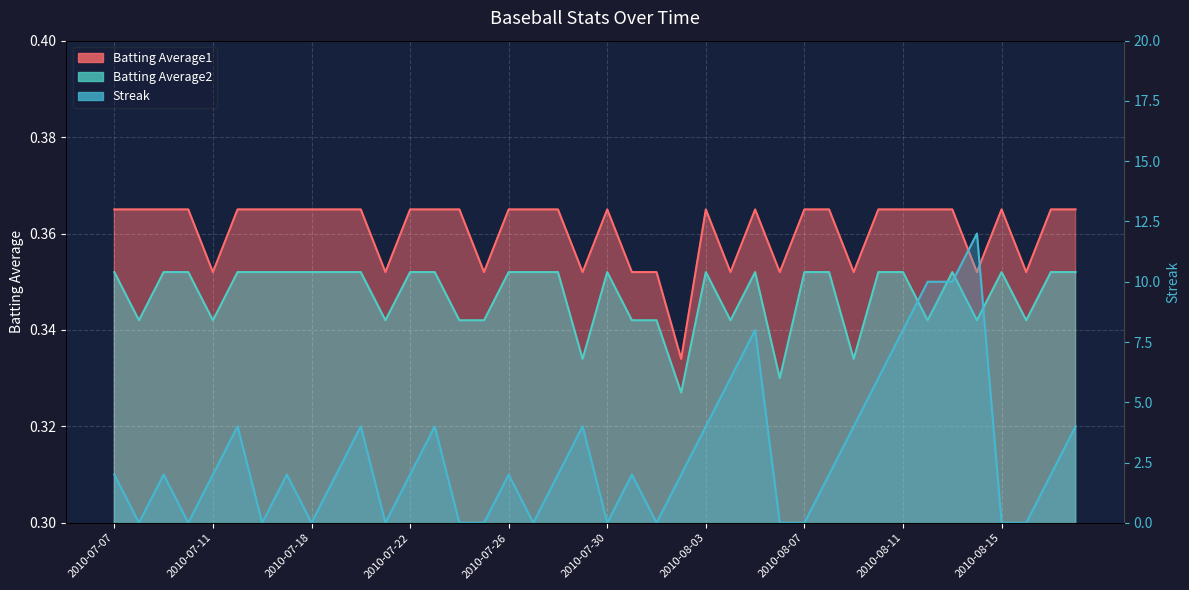

Rank the series by their maximum value, from highest to lowest.

Streak, Batting Average1, Batting Average2